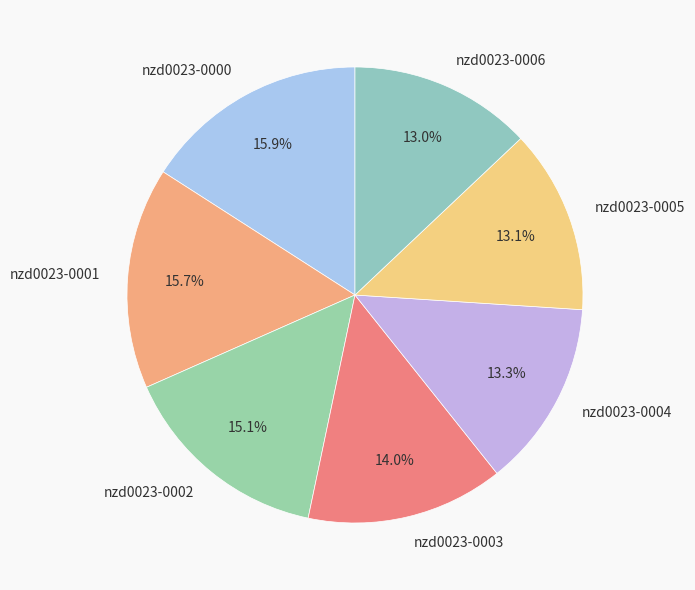

How many segments does this pie chart have?

7